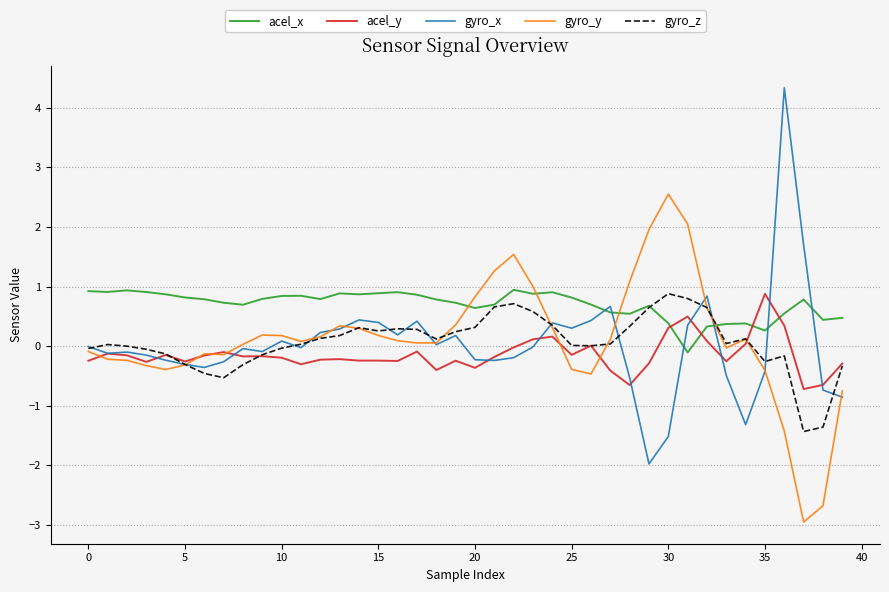

Which series has the widest spread of values?

gyro_x